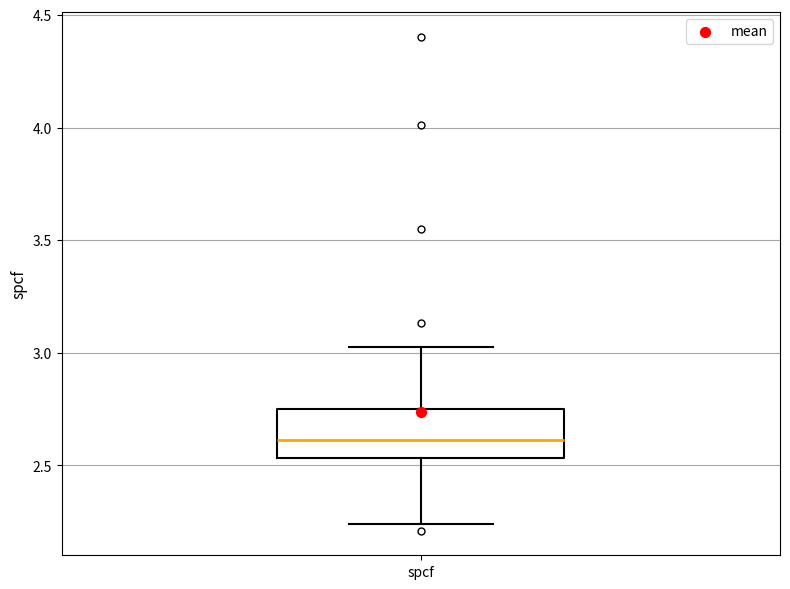

Where is the upper edge of the box for spcf on the y-axis? The values are not printed on the chart, so give them approximately, as read against the axis.

2.75